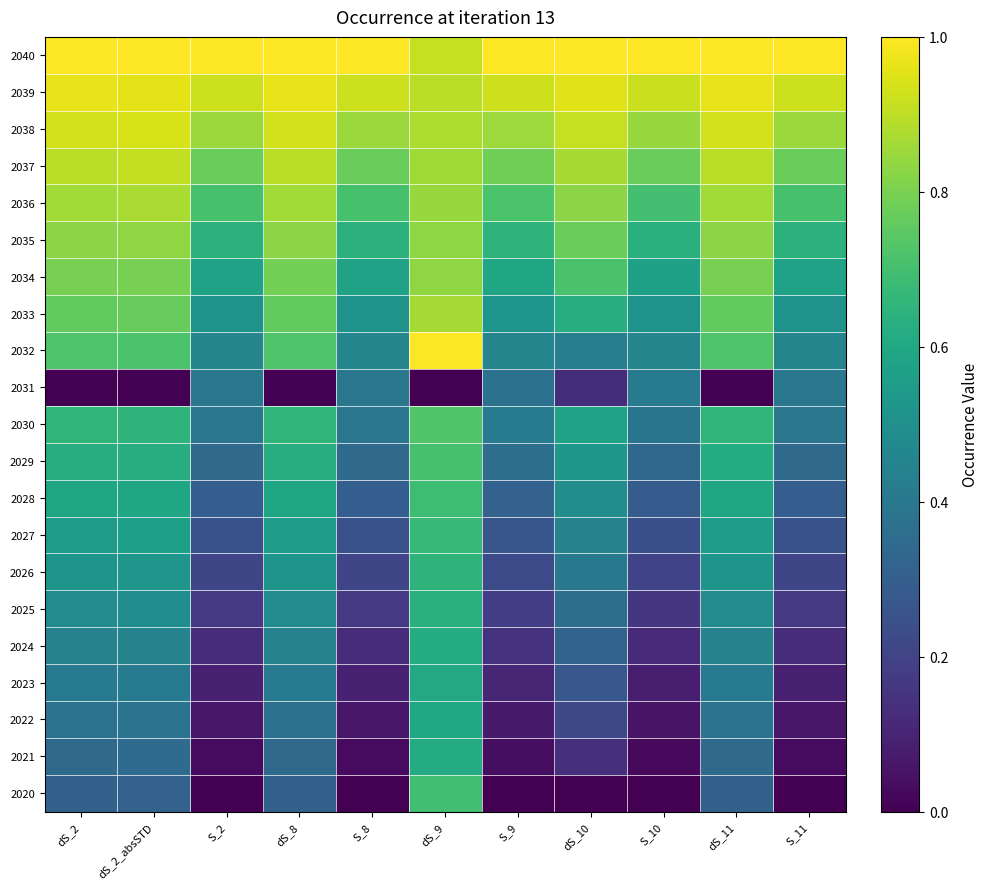

Reading left to right, list all the values displayed in this chart.

2020: dS_2=0.3	dS_2_absSTD=0.3	S_2=0.0	dS_8=0.3	S_8=0.0	dS_9=0.7	S_9=0.0	dS_10=0.0	S_10=0.0	dS_11=0.3	S_11=0.0
2021: dS_2=0.3	dS_2_absSTD=0.3	S_2=0.0	dS_8=0.3	S_8=0.0	dS_9=0.6	S_9=0.0	dS_10=0.1	S_10=0.0	dS_11=0.3	S_11=0.0
2022: dS_2=0.4	dS_2_absSTD=0.4	S_2=0.1	dS_8=0.4	S_8=0.1	dS_9=0.6	S_9=0.1	dS_10=0.2	S_10=0.1	dS_11=0.4	S_11=0.1
2023: dS_2=0.4	dS_2_absSTD=0.4	S_2=0.1	dS_8=0.4	S_8=0.1	dS_9=0.6	S_9=0.1	dS_10=0.3	S_10=0.1	dS_11=0.4	S_11=0.1
2024: dS_2=0.4	dS_2_absSTD=0.4	S_2=0.1	dS_8=0.4	S_8=0.1	dS_9=0.6	S_9=0.1	dS_10=0.3	S_10=0.1	dS_11=0.4	S_11=0.1
2025: dS_2=0.5	dS_2_absSTD=0.5	S_2=0.2	dS_8=0.5	S_8=0.2	dS_9=0.6	S_9=0.2	dS_10=0.4	S_10=0.2	dS_11=0.5	S_11=0.2
2026: dS_2=0.5	dS_2_absSTD=0.5	S_2=0.2	dS_8=0.5	S_8=0.2	dS_9=0.7	S_9=0.2	dS_10=0.4	S_10=0.2	dS_11=0.5	S_11=0.2
2027: dS_2=0.6	dS_2_absSTD=0.6	S_2=0.3	dS_8=0.6	S_8=0.3	dS_9=0.7	S_9=0.3	dS_10=0.4	S_10=0.2	dS_11=0.6	S_11=0.3
2028: dS_2=0.6	dS_2_absSTD=0.6	S_2=0.3	dS_8=0.6	S_8=0.3	dS_9=0.7	S_9=0.3	dS_10=0.5	S_10=0.3	dS_11=0.6	S_11=0.3
2029: dS_2=0.6	dS_2_absSTD=0.6	S_2=0.3	dS_8=0.6	S_8=0.3	dS_9=0.7	S_9=0.4	dS_10=0.5	S_10=0.3	dS_11=0.6	S_11=0.3
2030: dS_2=0.7	dS_2_absSTD=0.7	S_2=0.4	dS_8=0.7	S_8=0.4	dS_9=0.7	S_9=0.4	dS_10=0.6	S_10=0.4	dS_11=0.7	S_11=0.4
2031: dS_2=0.0	dS_2_absSTD=0.0	S_2=0.4	dS_8=0.0	S_8=0.4	dS_9=0.0	S_9=0.4	dS_10=0.1	S_10=0.4	dS_11=0.0	S_11=0.4
2032: dS_2=0.7	dS_2_absSTD=0.7	S_2=0.5	dS_8=0.7	S_8=0.5	dS_9=1.0	S_9=0.5	dS_10=0.4	S_10=0.5	dS_11=0.7	S_11=0.5
2033: dS_2=0.8	dS_2_absSTD=0.8	S_2=0.5	dS_8=0.8	S_8=0.5	dS_9=0.9	S_9=0.5	dS_10=0.6	S_10=0.5	dS_11=0.8	S_11=0.5
2034: dS_2=0.8	dS_2_absSTD=0.8	S_2=0.6	dS_8=0.8	S_8=0.6	dS_9=0.8	S_9=0.6	dS_10=0.7	S_10=0.6	dS_11=0.8	S_11=0.6
2035: dS_2=0.8	dS_2_absSTD=0.8	S_2=0.6	dS_8=0.8	S_8=0.6	dS_9=0.8	S_9=0.7	dS_10=0.8	S_10=0.6	dS_11=0.8	S_11=0.6
2036: dS_2=0.9	dS_2_absSTD=0.9	S_2=0.7	dS_8=0.9	S_8=0.7	dS_9=0.8	S_9=0.7	dS_10=0.8	S_10=0.7	dS_11=0.9	S_11=0.7
2037: dS_2=0.9	dS_2_absSTD=0.9	S_2=0.8	dS_8=0.9	S_8=0.8	dS_9=0.9	S_9=0.8	dS_10=0.9	S_10=0.8	dS_11=0.9	S_11=0.8
2038: dS_2=0.9	dS_2_absSTD=0.9	S_2=0.8	dS_8=0.9	S_8=0.8	dS_9=0.9	S_9=0.9	dS_10=0.9	S_10=0.8	dS_11=0.9	S_11=0.8
2039: dS_2=1.0	dS_2_absSTD=1.0	S_2=0.9	dS_8=1.0	S_8=0.9	dS_9=0.9	S_9=0.9	dS_10=1.0	S_10=0.9	dS_11=1.0	S_11=0.9
2040: dS_2=1.0	dS_2_absSTD=1.0	S_2=1.0	dS_8=1.0	S_8=1.0	dS_9=0.9	S_9=1.0	dS_10=1.0	S_10=1.0	dS_11=1.0	S_11=1.0